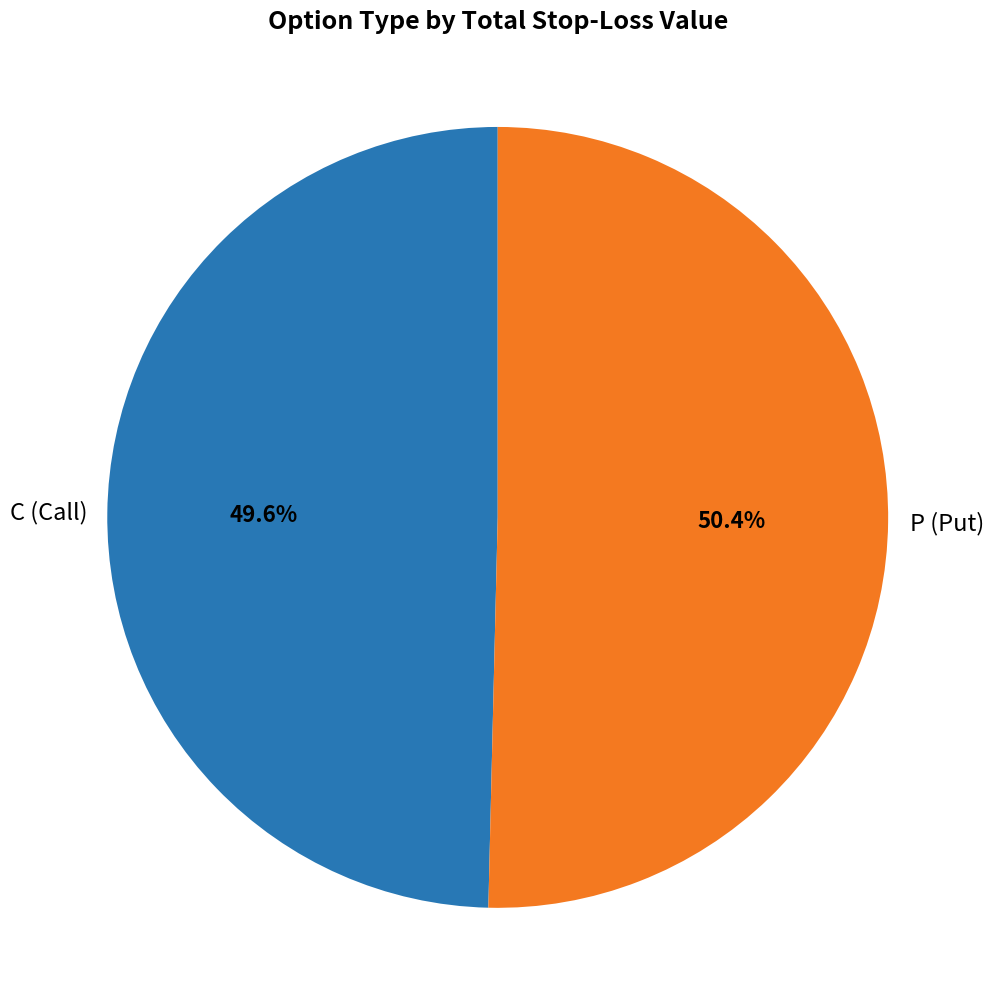

Is there a majority slice in this chart?

Yes